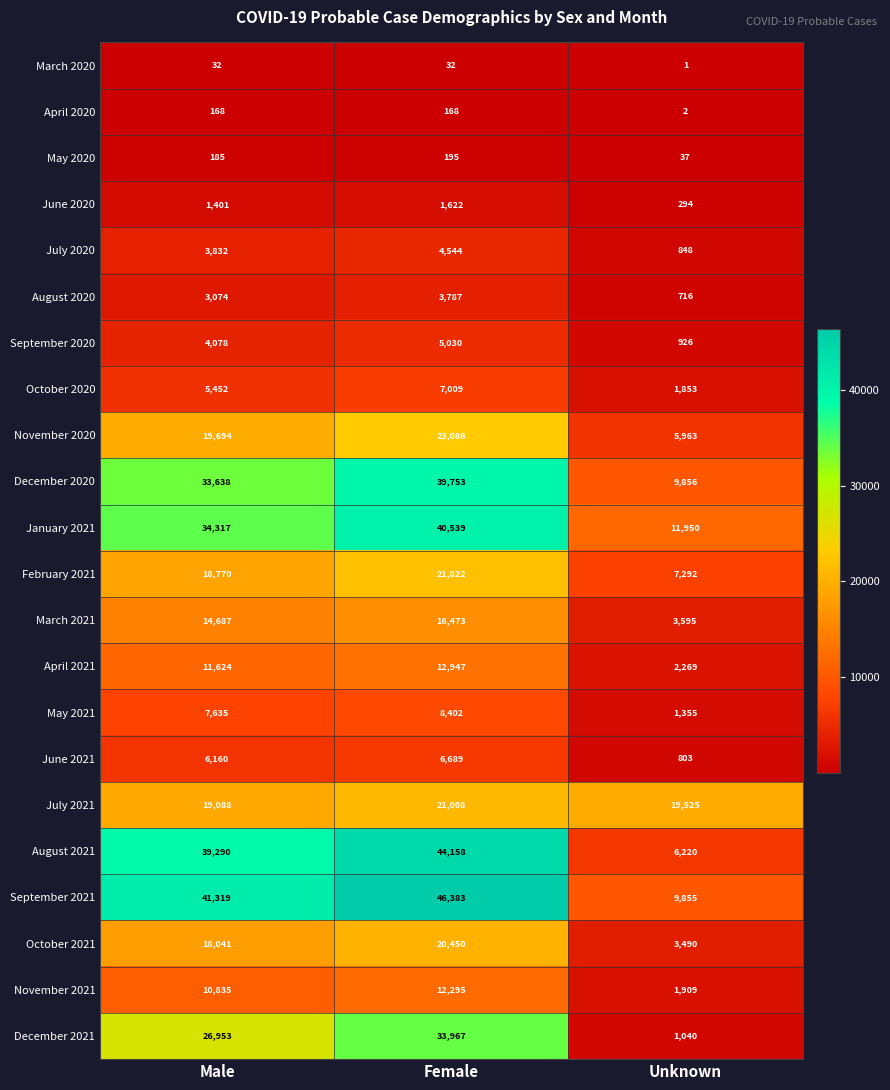

Which series has the largest total across all categories?

September 2021